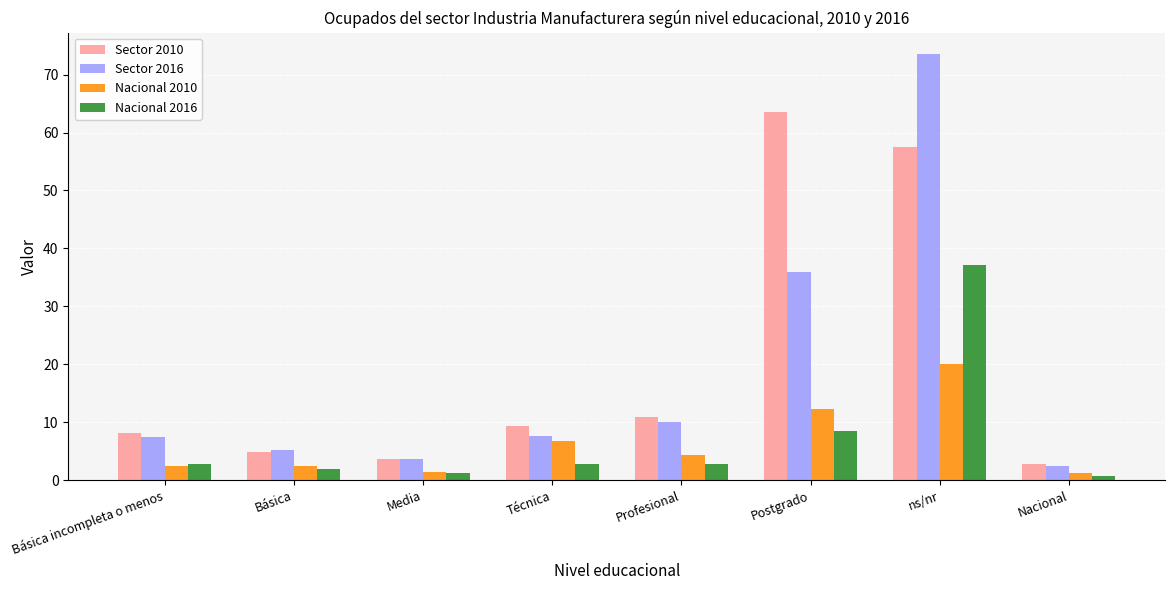

Rank the series at Postgrado from highest to lowest value.

Sector 2010, Sector 2016, Nacional 2010, Nacional 2016